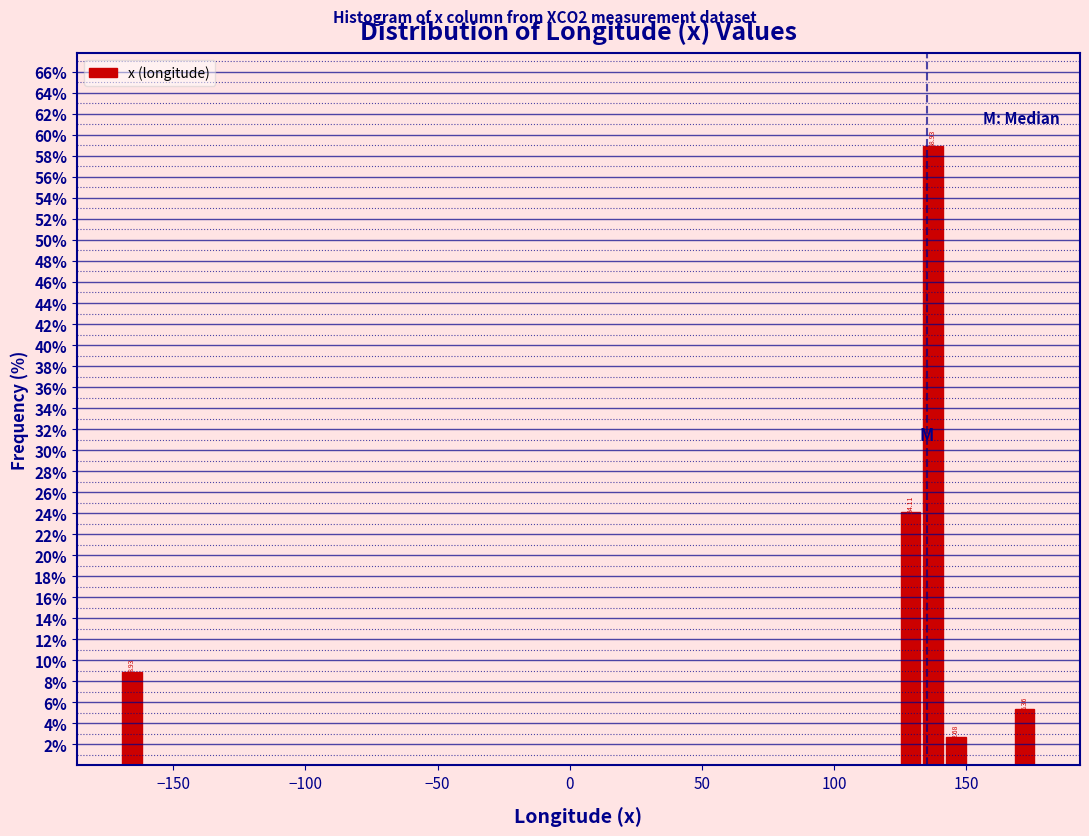

Around what value on the x-axis is the tallest bar? Give the approximate position of its centre, as read against the axis.

135